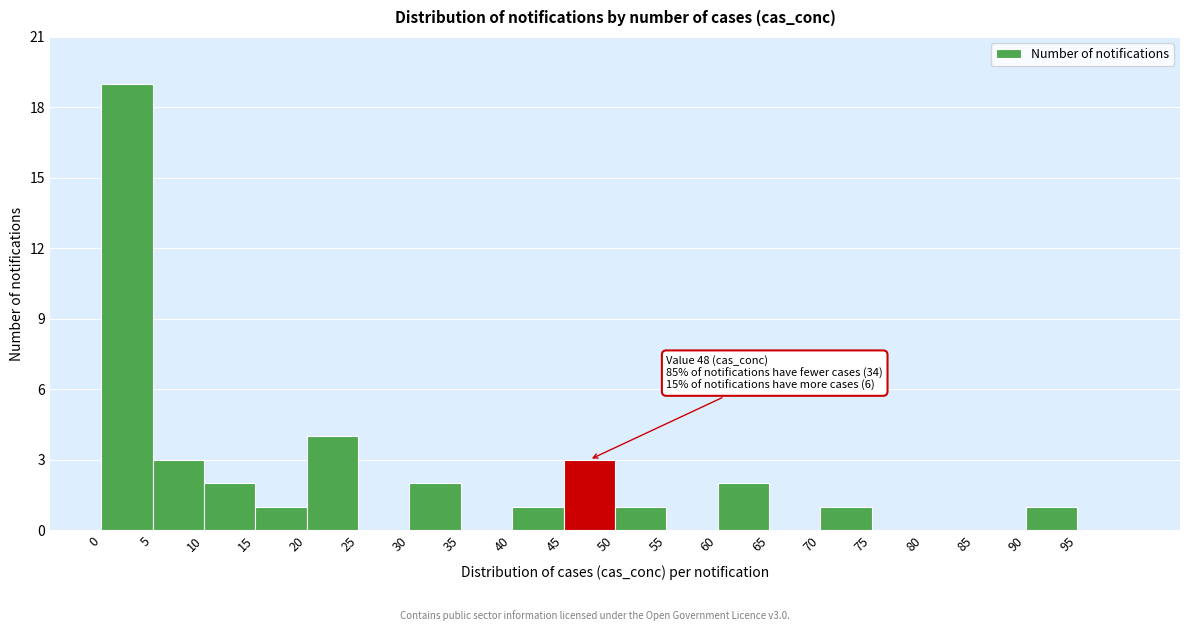

Over which range of the x-axis is the bar tallest?

0 to 5